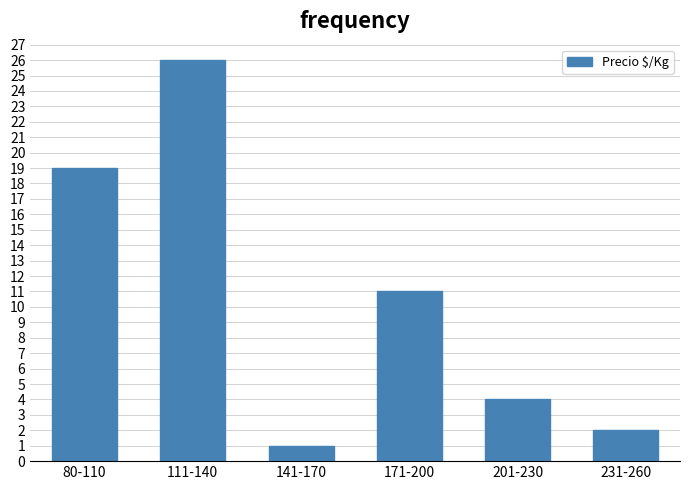

Reading left to right, transcribe all the data shown in this chart.

80-110=19	111-140=26	141-170=1	171-200=11	201-230=4	231-260=2